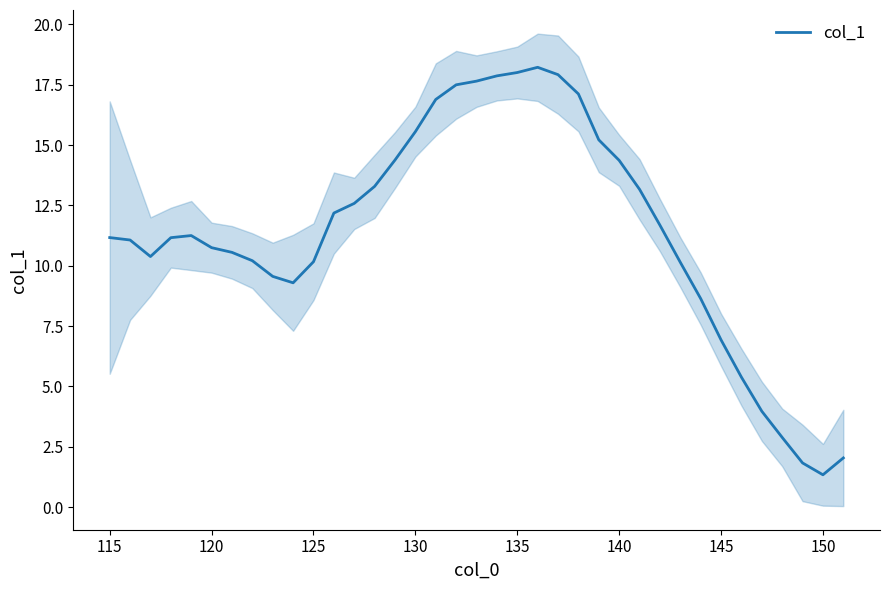

What is the maximum value for col_1?

18.2